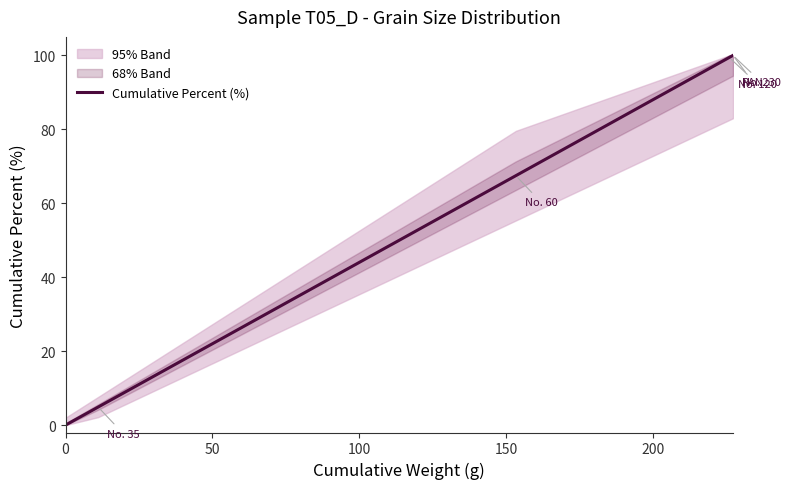

What is the sum of all values?

371.8